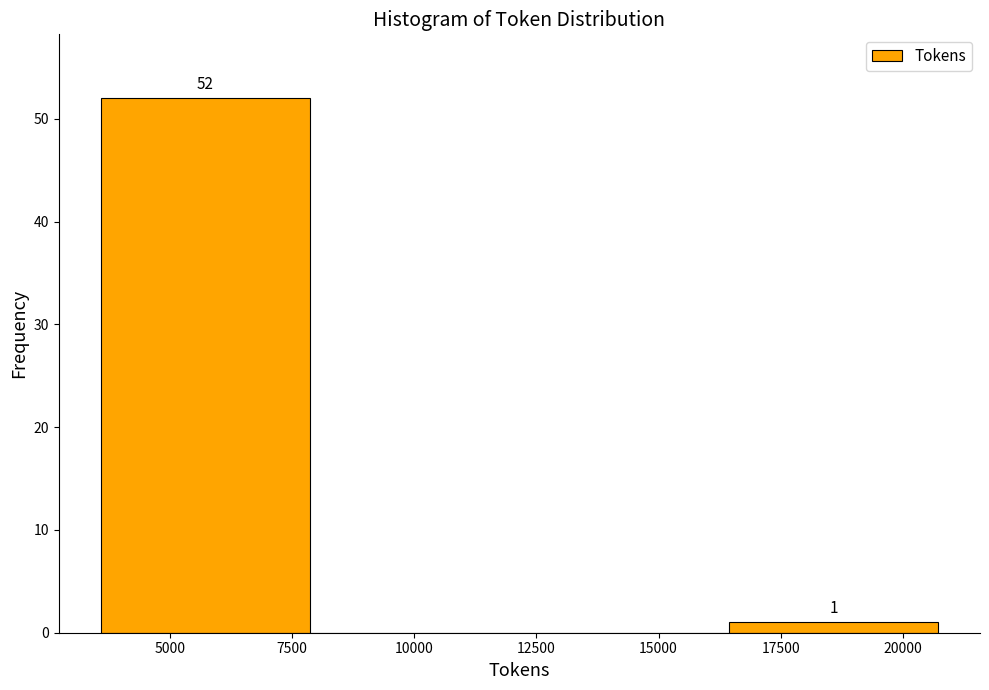

Which range on the x-axis has the tallest bar?

3500 to 8000